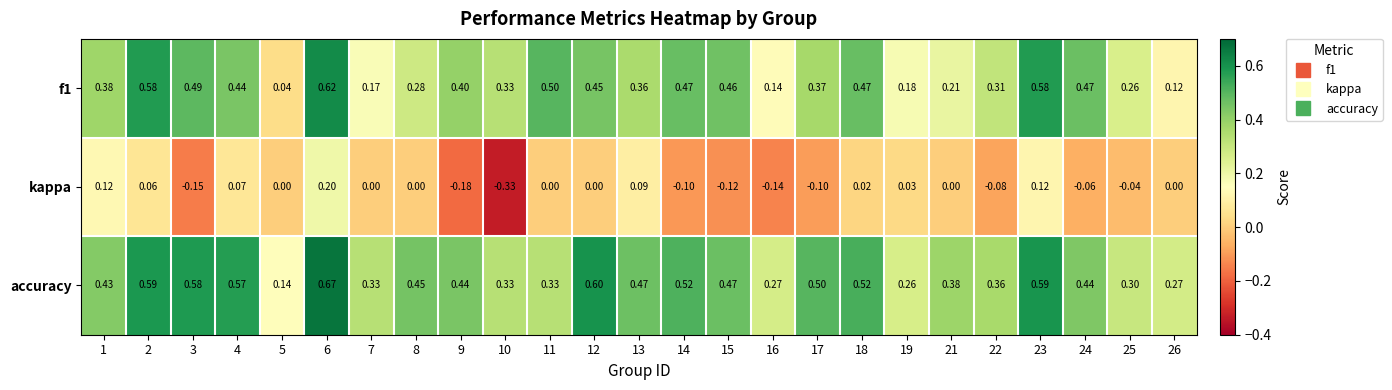

Which series has the largest total across all categories?

accuracy